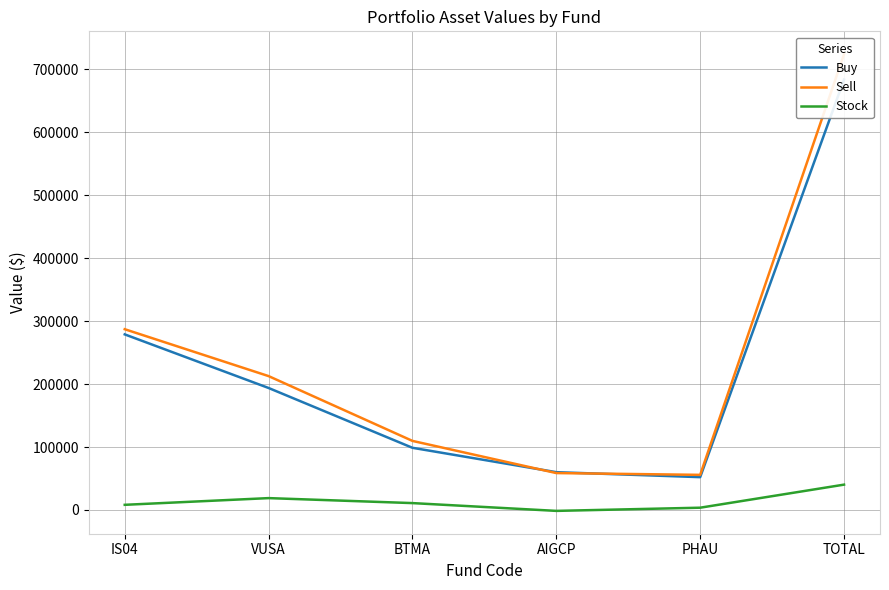

Where do Buy and Sell first cross each other?

BTMA and AIGCP